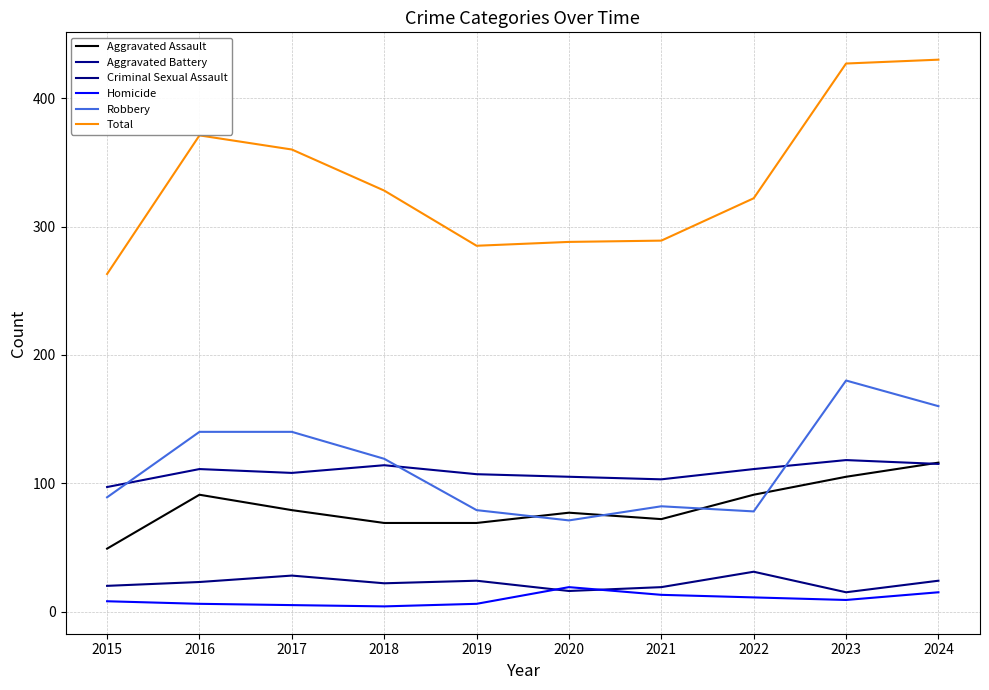

True or false: Total and Aggravated Battery cross at least once.

False